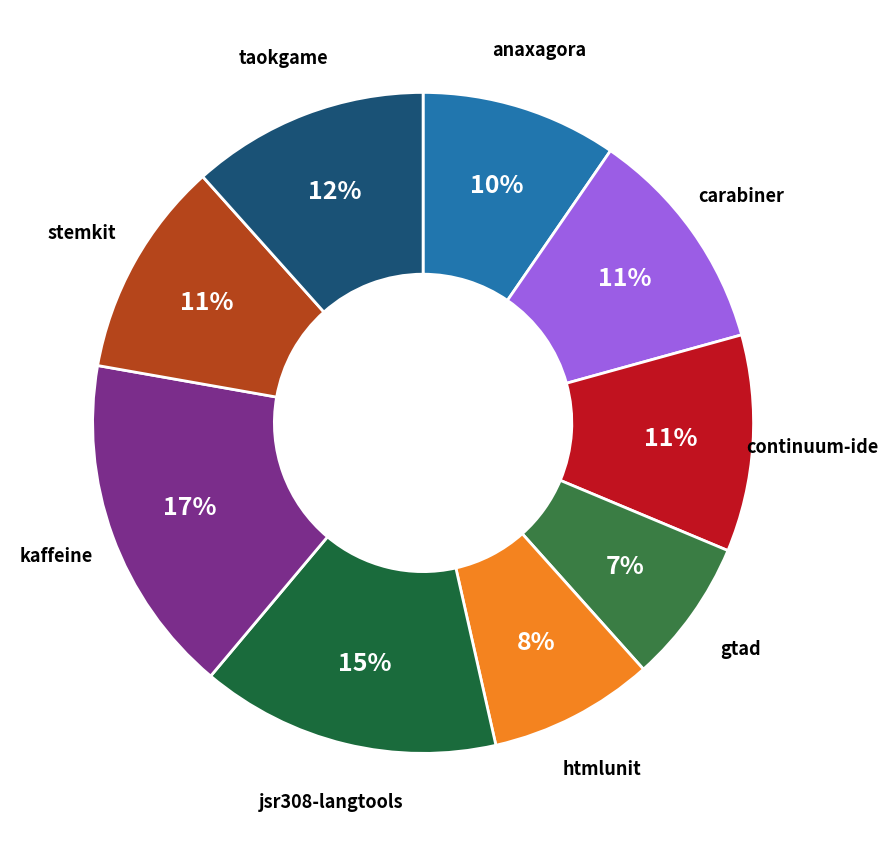

How many segments does this pie chart have?

9